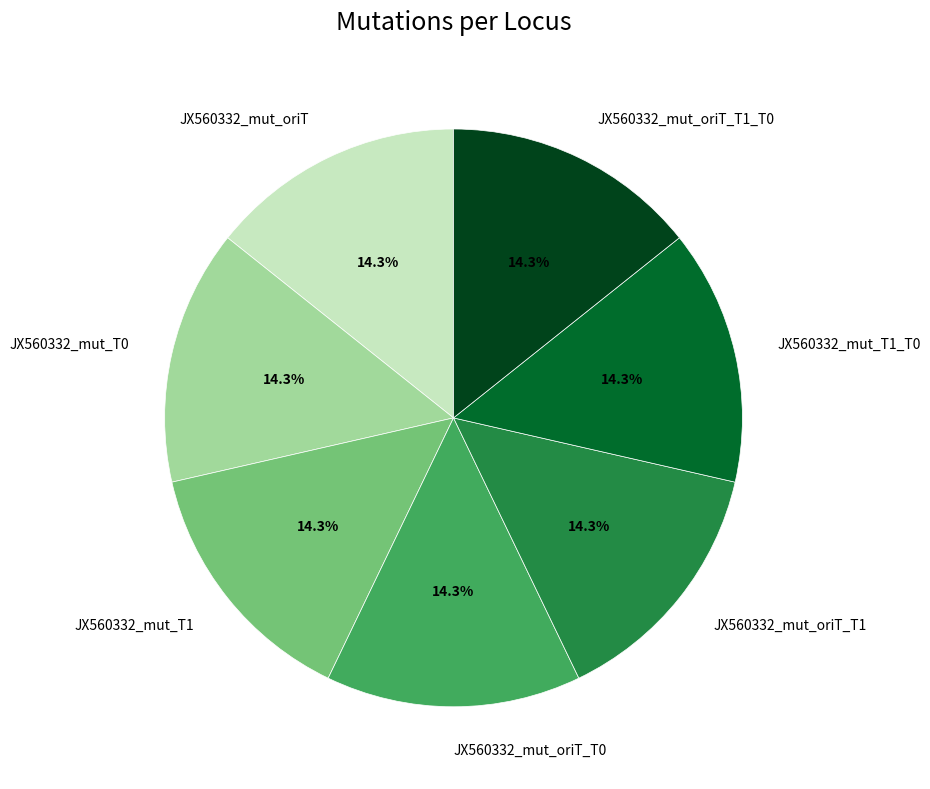

Does JX560332_mut_T1_T0 represent more than half of the total?

No